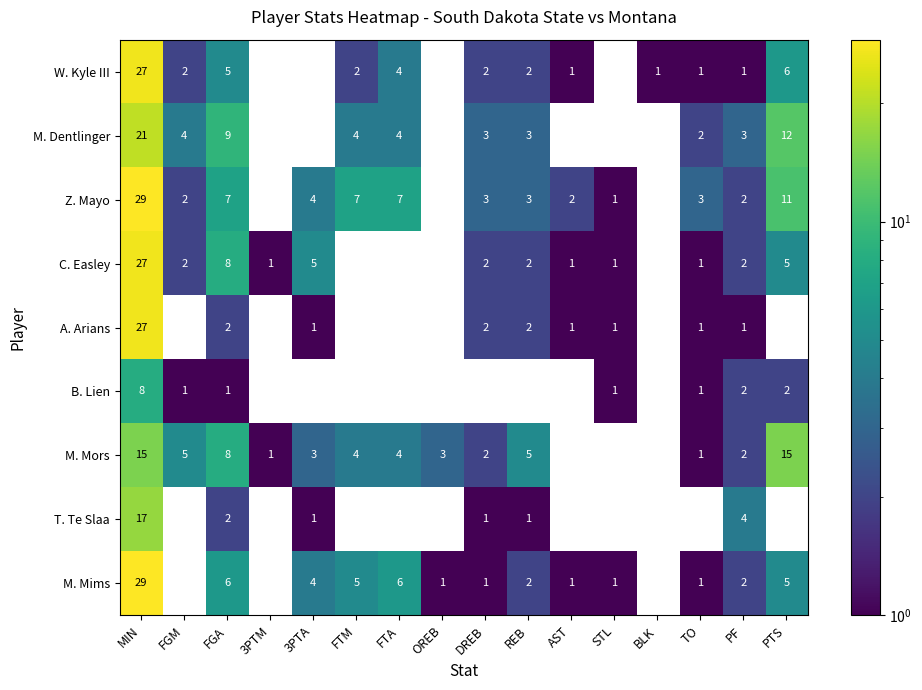

At how many categories does at least one series exceed 17?

1